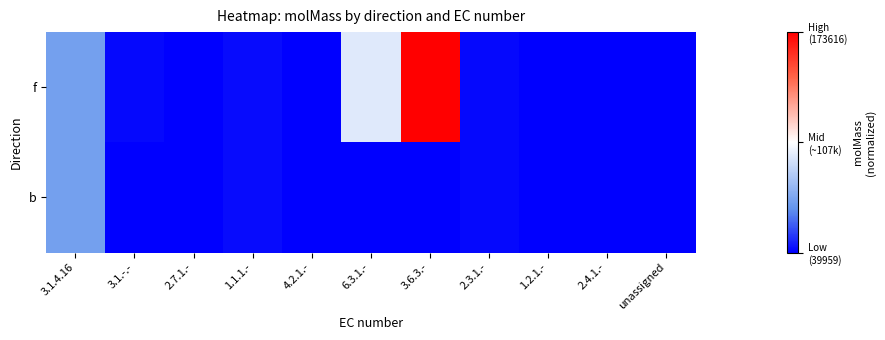

Reading left to right, what are all the values shown in this chart?

f: 3.1.4.16=0.2	3.1.-.-=0.0	2.7.1.-=0.0	1.1.1.-=0.0	4.2.1.-=0.0	6.3.1.-=0.4	3.6.3.-=1.0	2.3.1.-=0.0	1.2.1.-=0.0	2.4.1.-=0.0	unassigned=0.0
b: 3.1.4.16=0.2	3.1.-.-=0.0	2.7.1.-=0.0	1.1.1.-=0.0	4.2.1.-=0.0	6.3.1.-=0.0	3.6.3.-=0.0	2.3.1.-=0.0	1.2.1.-=0.0	2.4.1.-=0.0	unassigned=0.0